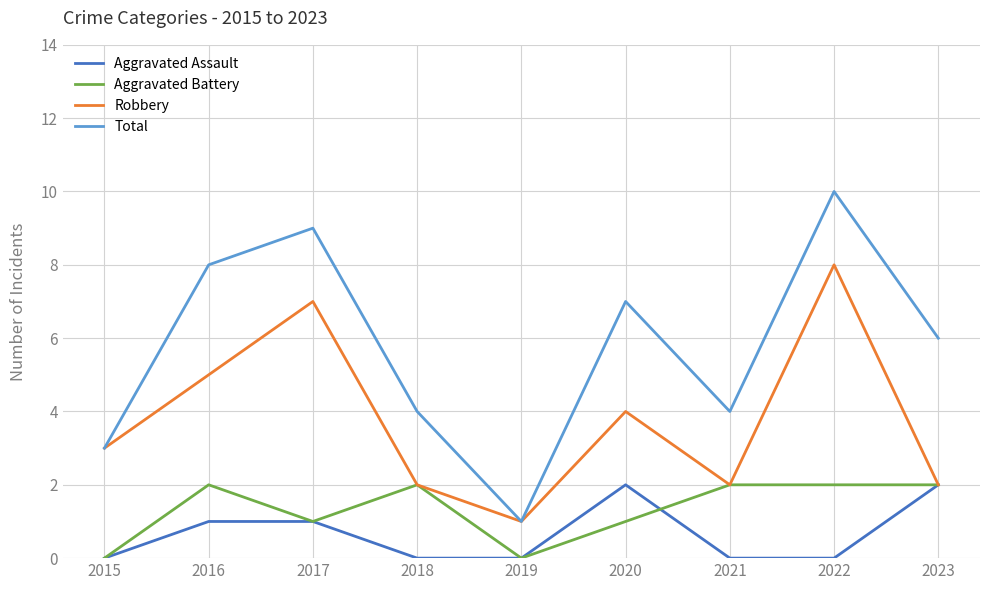

Is the value of Aggravated Battery at 2017 greater than the value of Aggravated Assault at 2023?

No